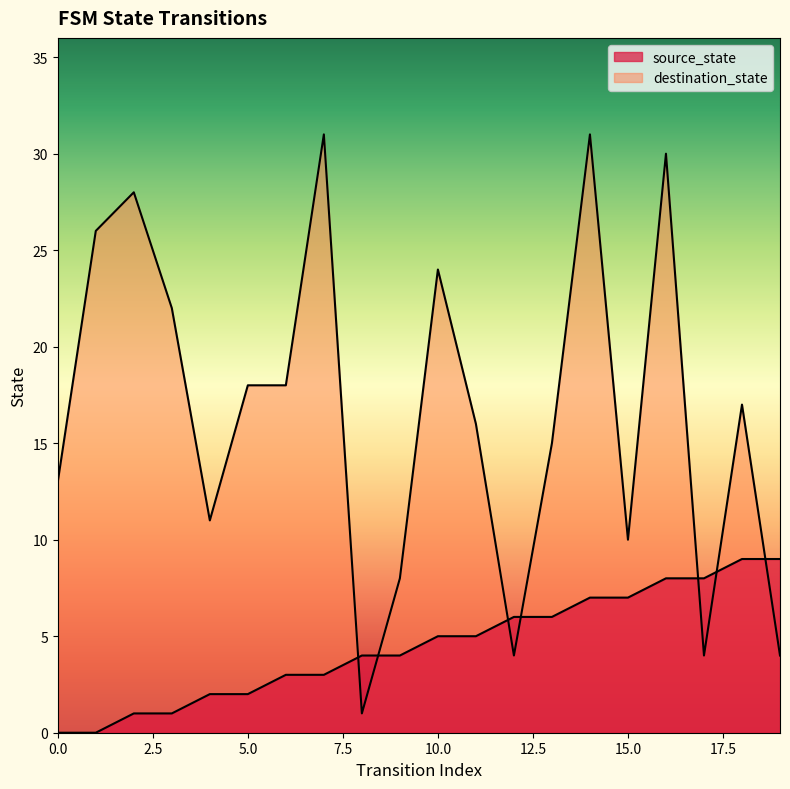

Where is the first local minimum for destination_state?

4